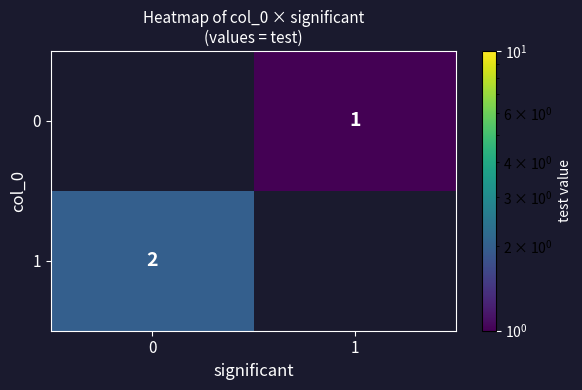

The value of 1 at 0 is 2. True or false?

True